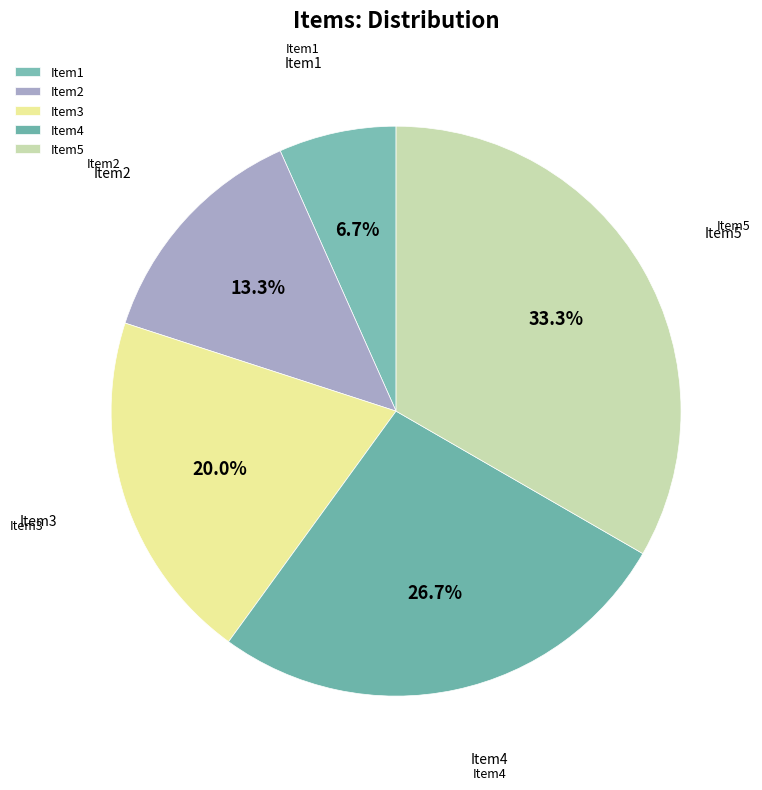

To the nearest percent, what is the difference between the largest and smallest slice percentages?

27%